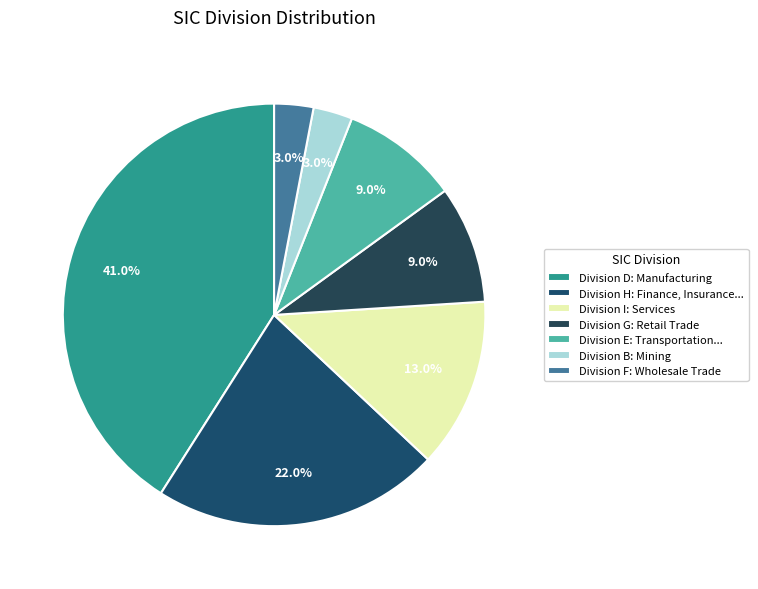

How many segments does this pie chart have?

7